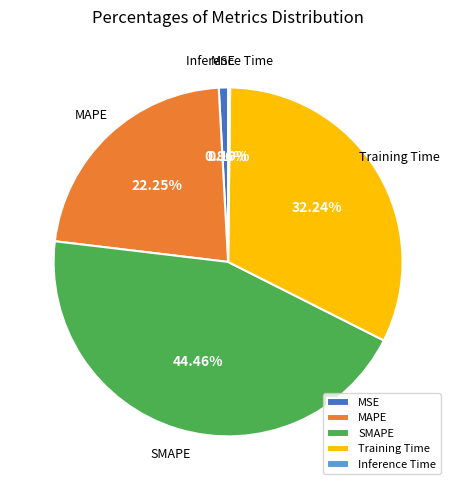

Which category has the biggest portion of the pie?

SMAPE